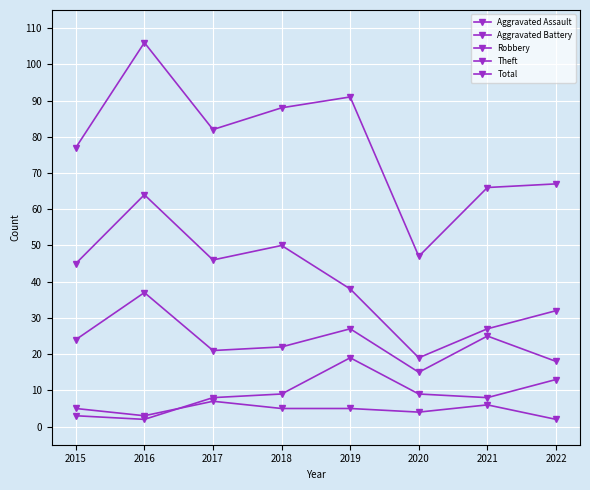

What is the sum of all Aggravated Battery values?

71